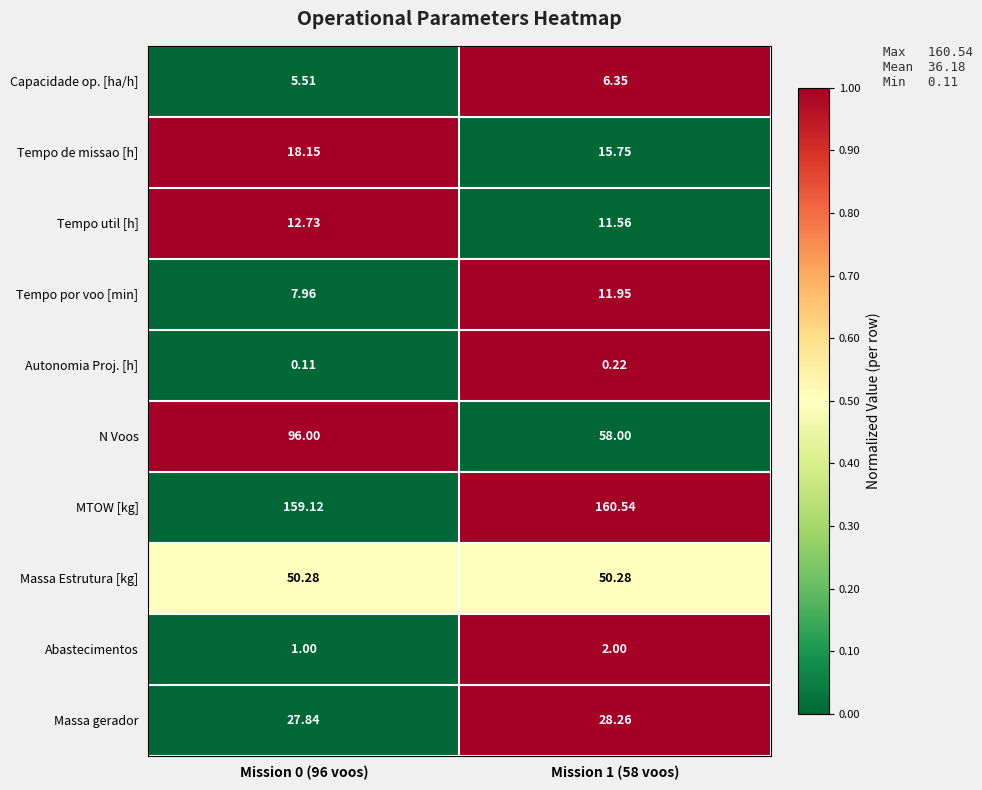

At which category does the chart reach its minimum across all series?

Mission 0 (96 voos)